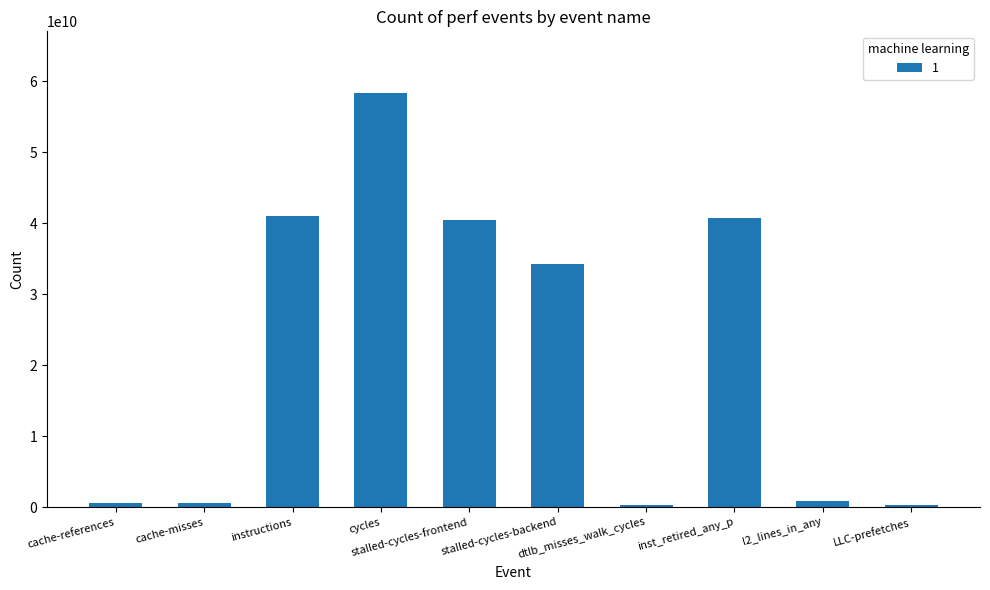

What is the difference between the second highest and minimum values?

40746946100